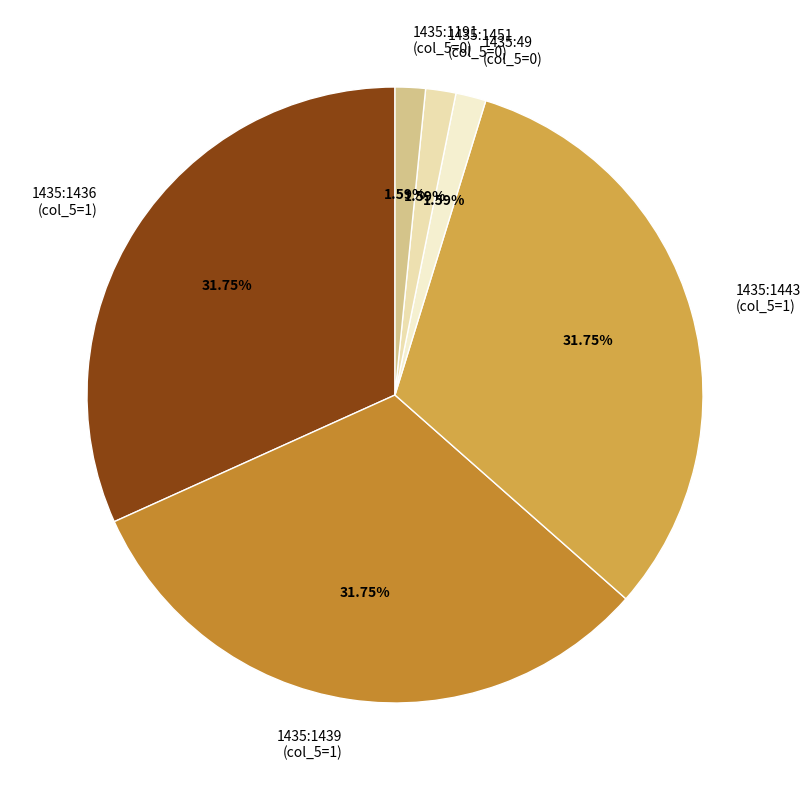

To the nearest percent, what is the average slice percentage?

17%